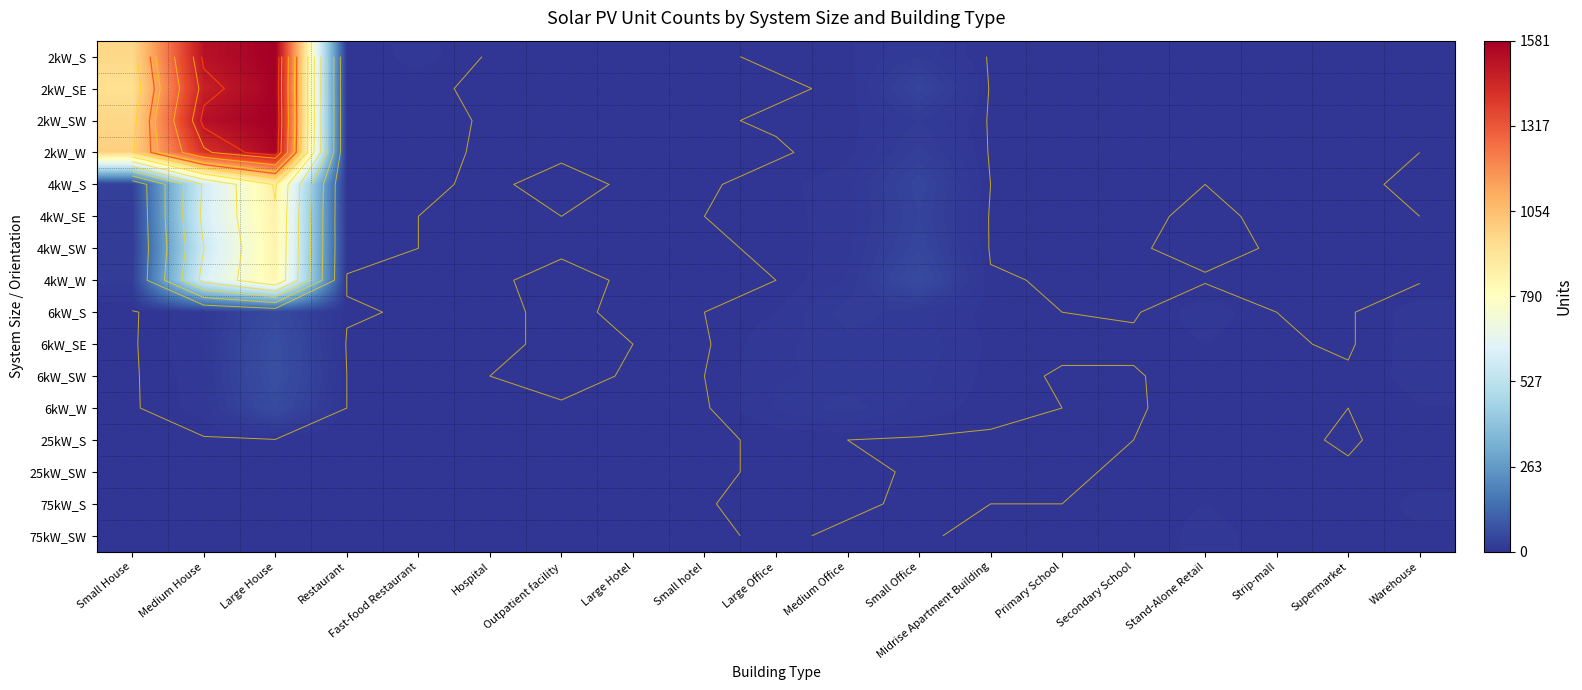

The value of 25kW_S at Small House is 0. True or false?

True